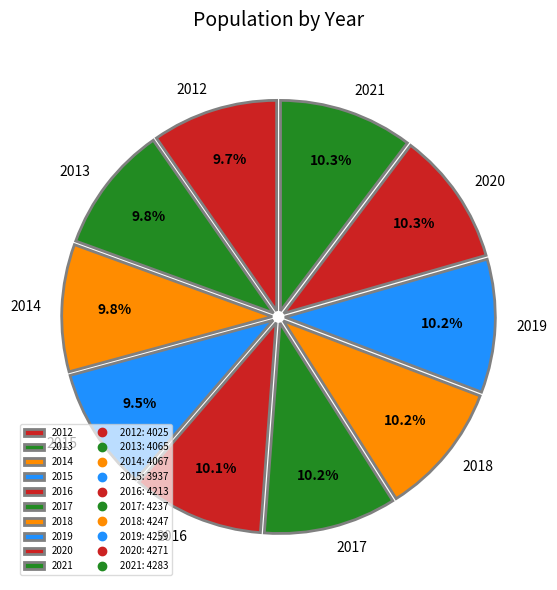

Is the sum of 2019 and 2013 greater than half?

No